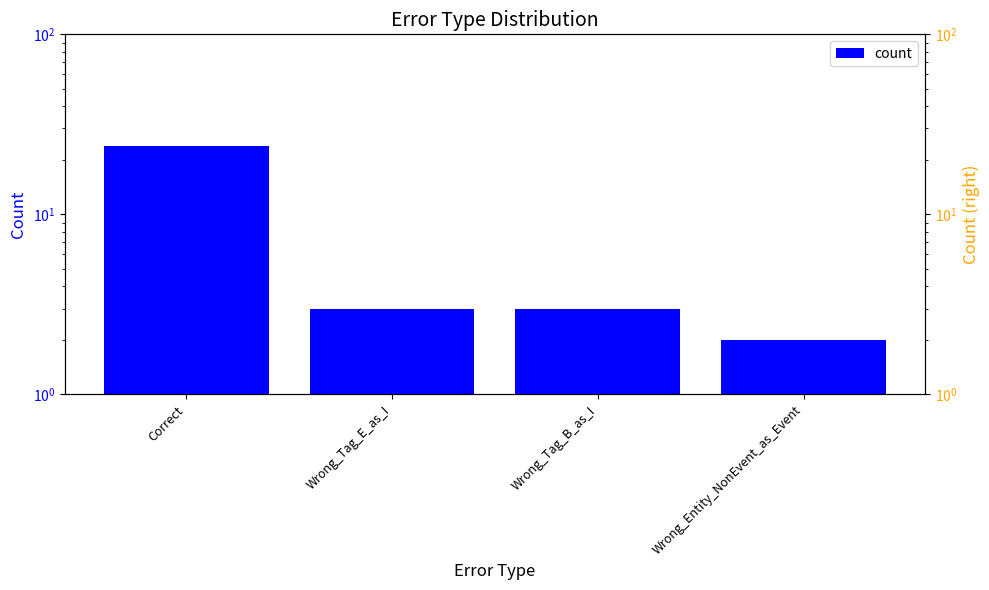

List the labels in order of value, smallest first.

Wrong_Entity_NonEvent_as_Event, Wrong_Tag_E_as_I, Wrong_Tag_B_as_I, Correct